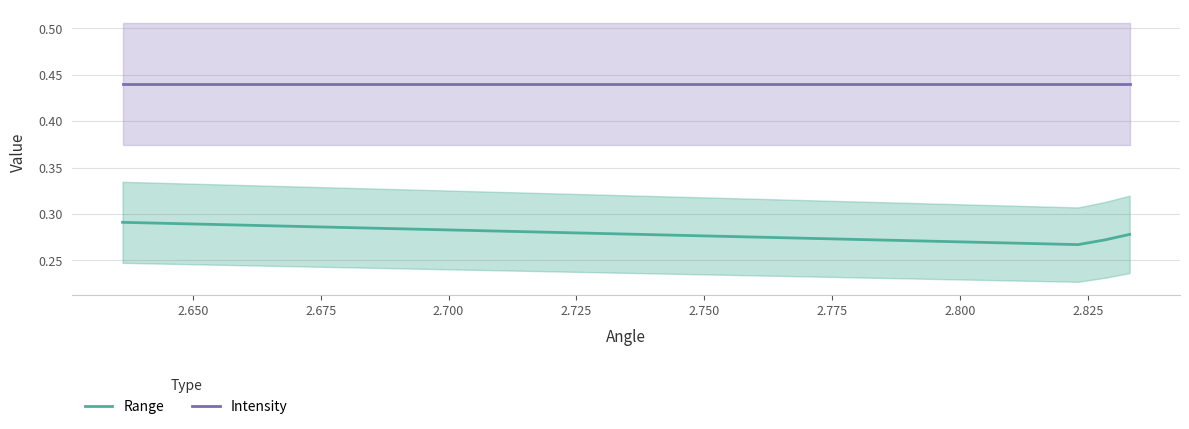

What is the smallest value displayed?

0.3